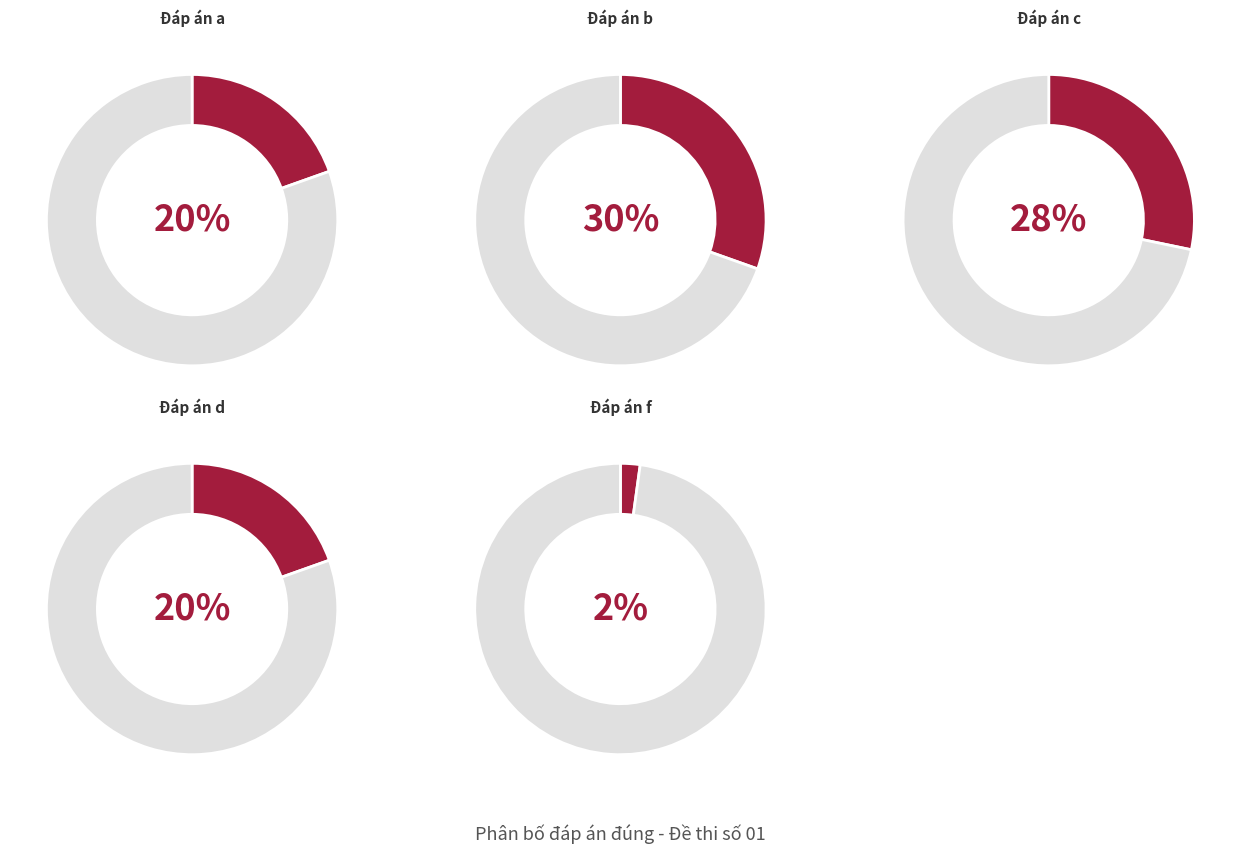

To the nearest percent, what portion does c represent?

28%